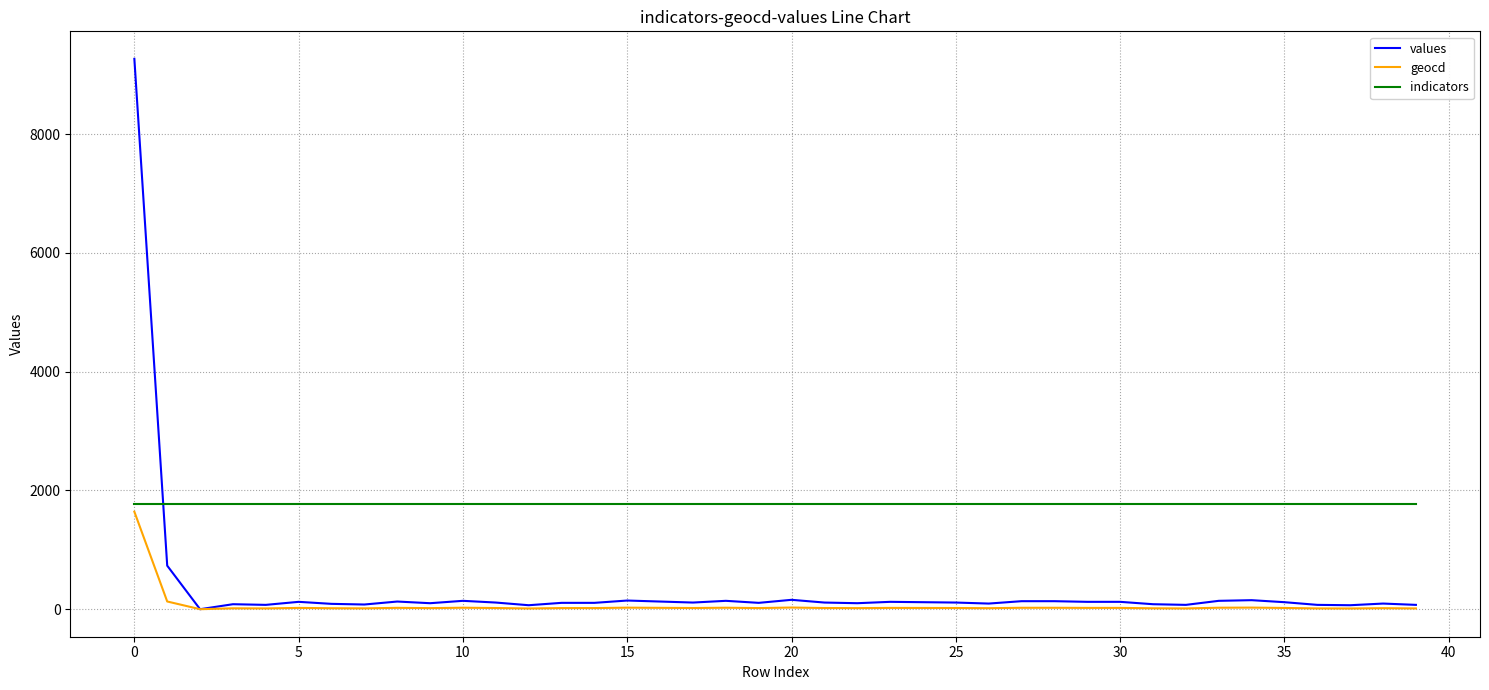

What is the sum of all indicators values?

70880